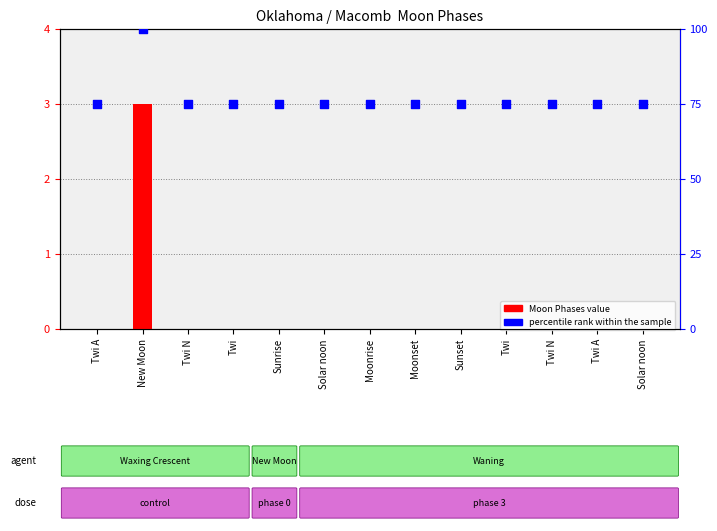

Which series has the largest total across all categories?

percentile rank within the sample